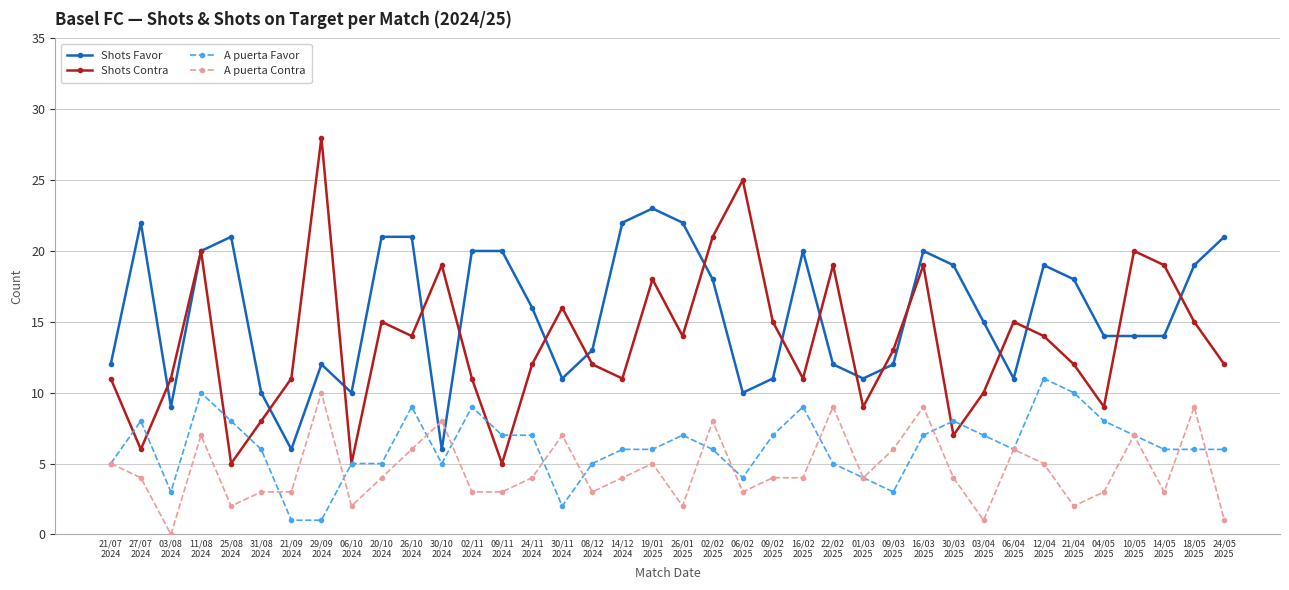

True or false: A puerta Contra has a value of 6 at 06/04
2025.

True